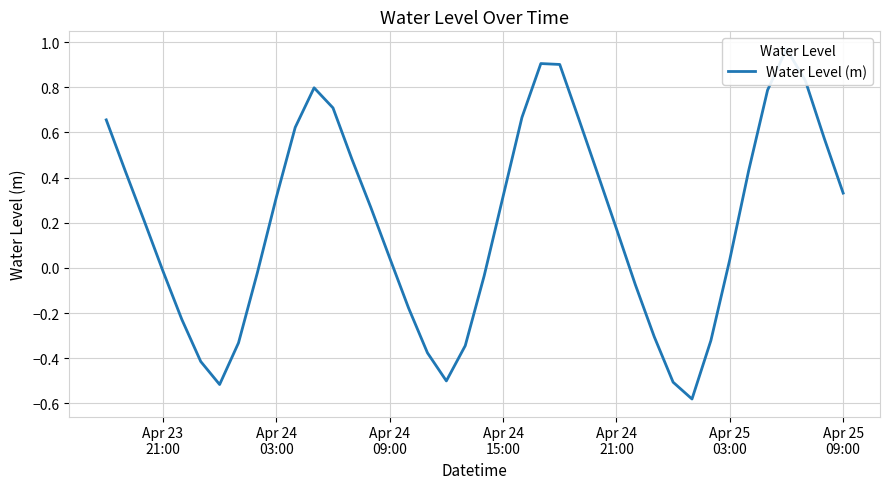

Is it true that the value at 10 is 0.1?

False